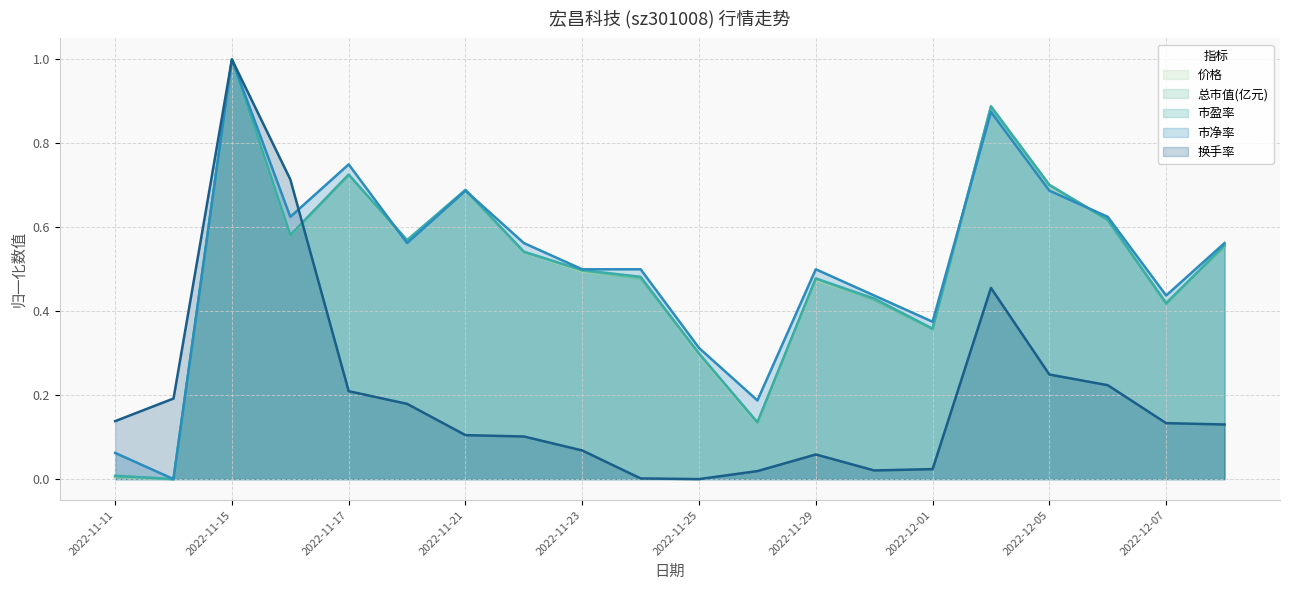

Between 2022-11-21 and 2022-12-05, which series saw the biggest shift?

换手率